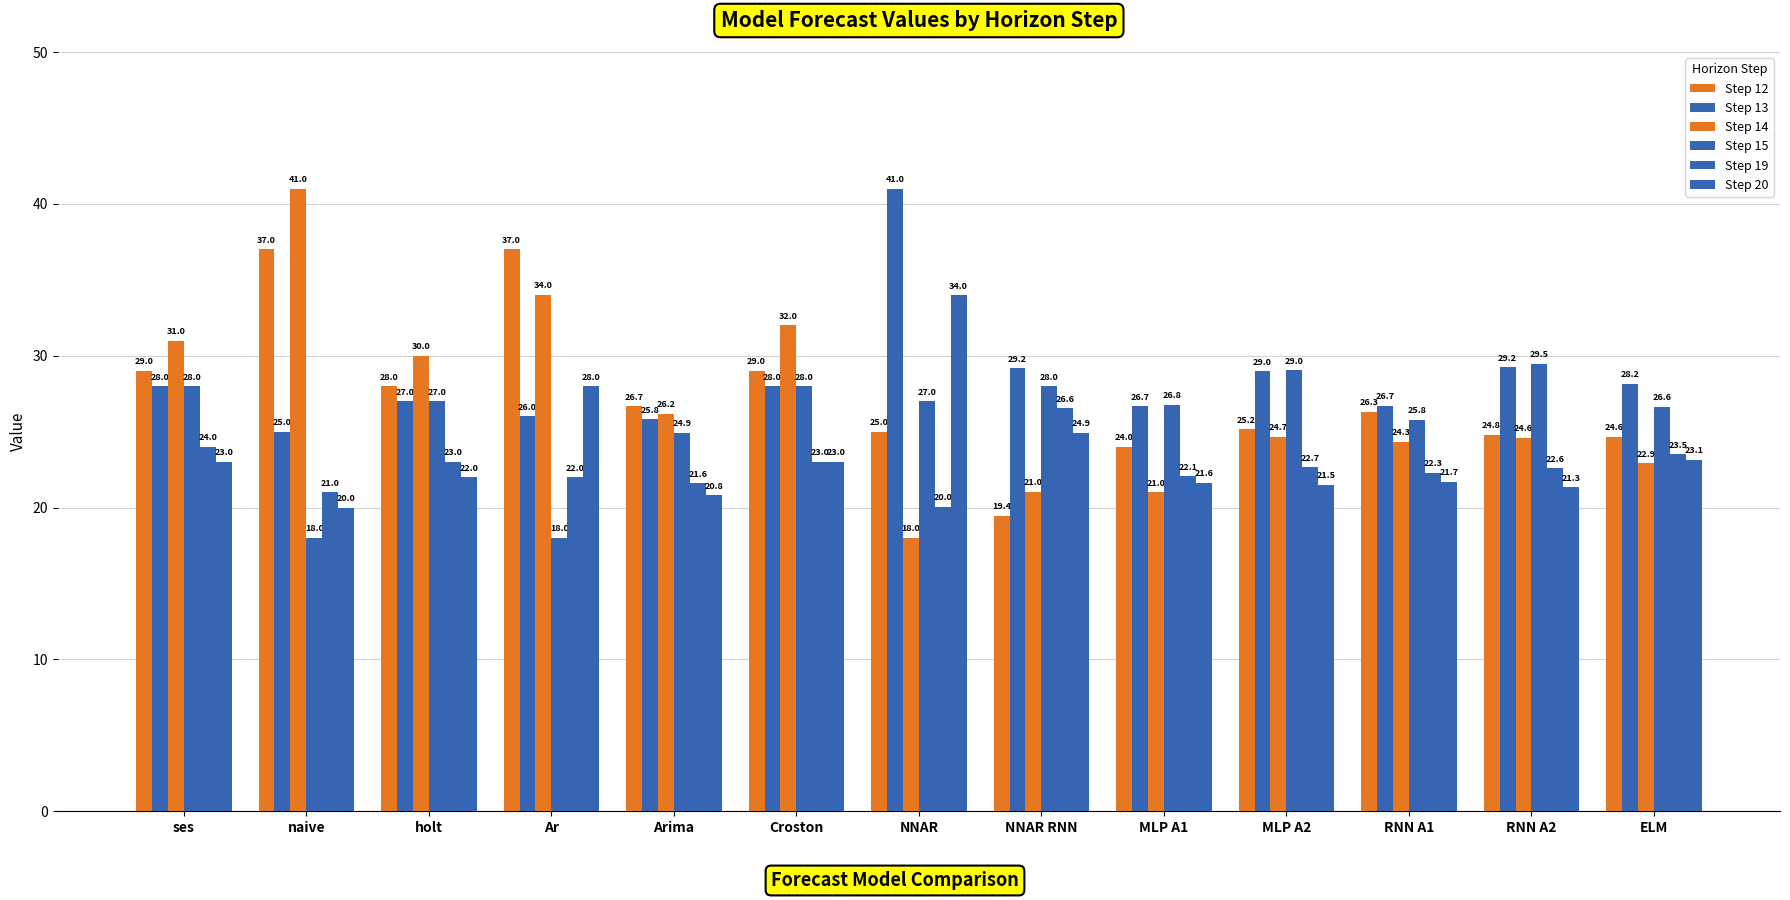

How many data points does each series have?

13